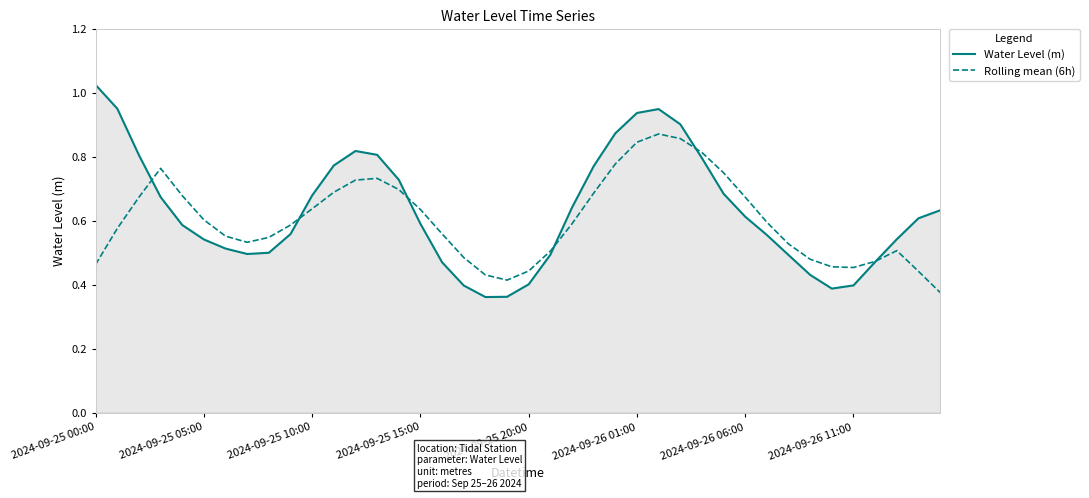

Rank the series by their maximum value, from highest to lowest.

Water Level (m), Rolling mean (6h)